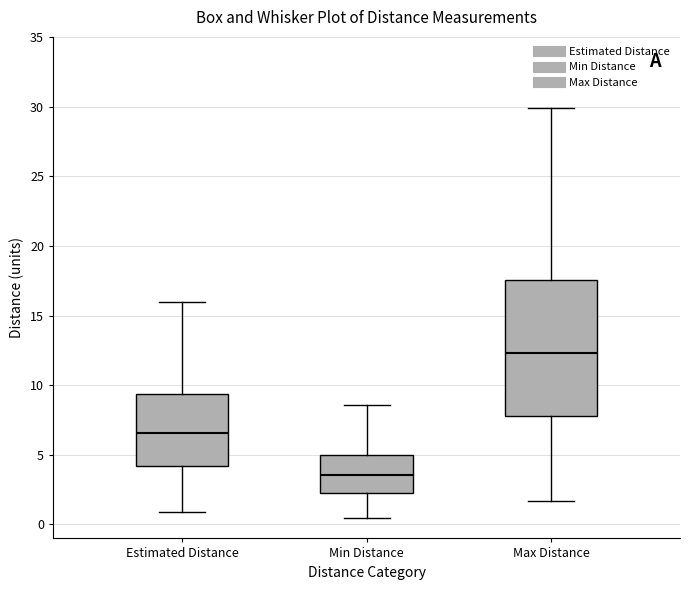

Comparing the boxes themselves (not the whiskers), which one is the tallest?

Max Distance